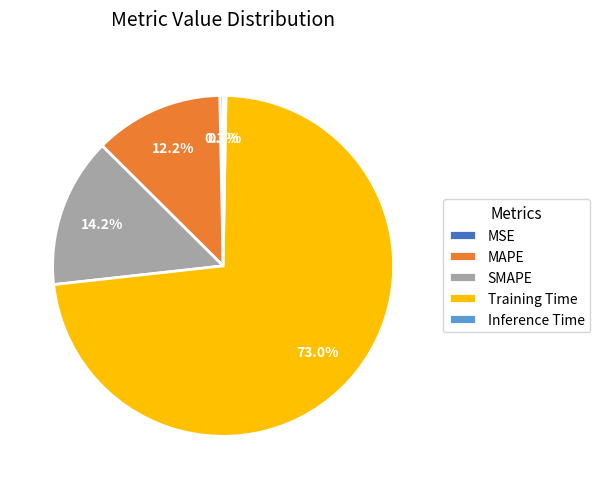

The MSE slice represents 14% of the pie. True or false?

False